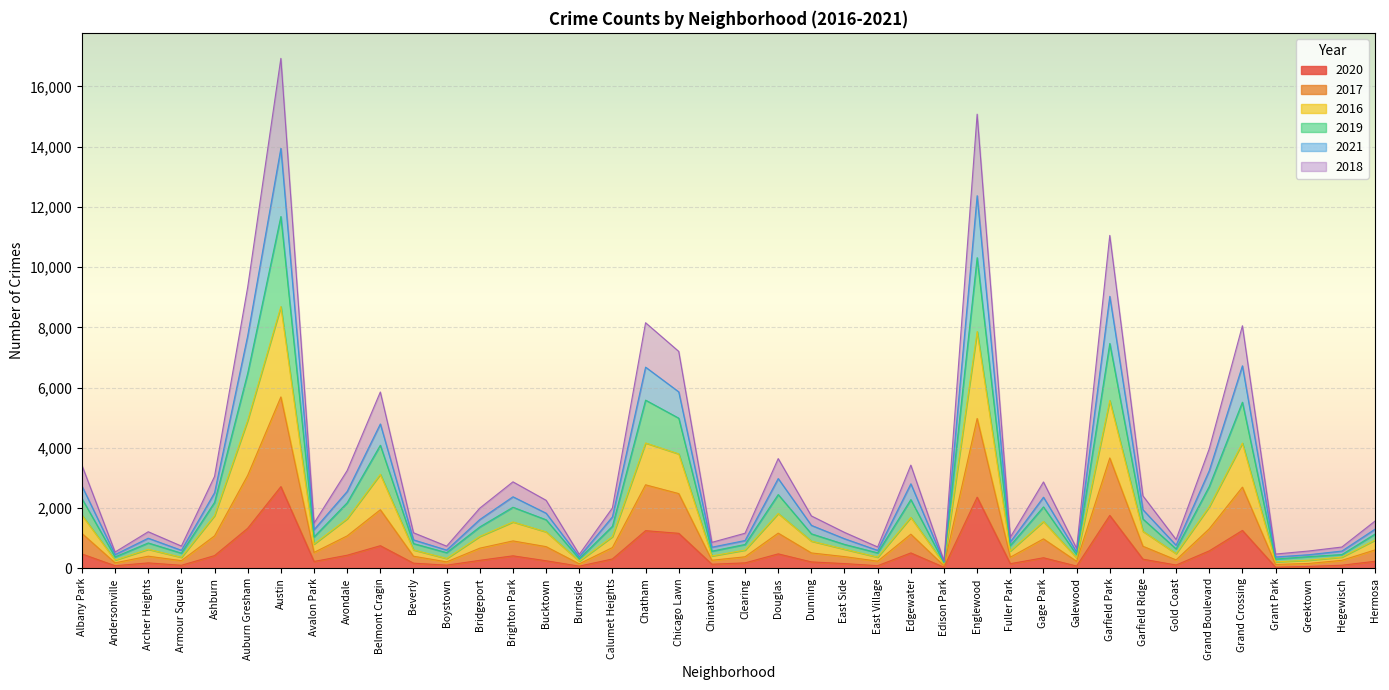

Does the chart display data point markers on the line(s)?

No